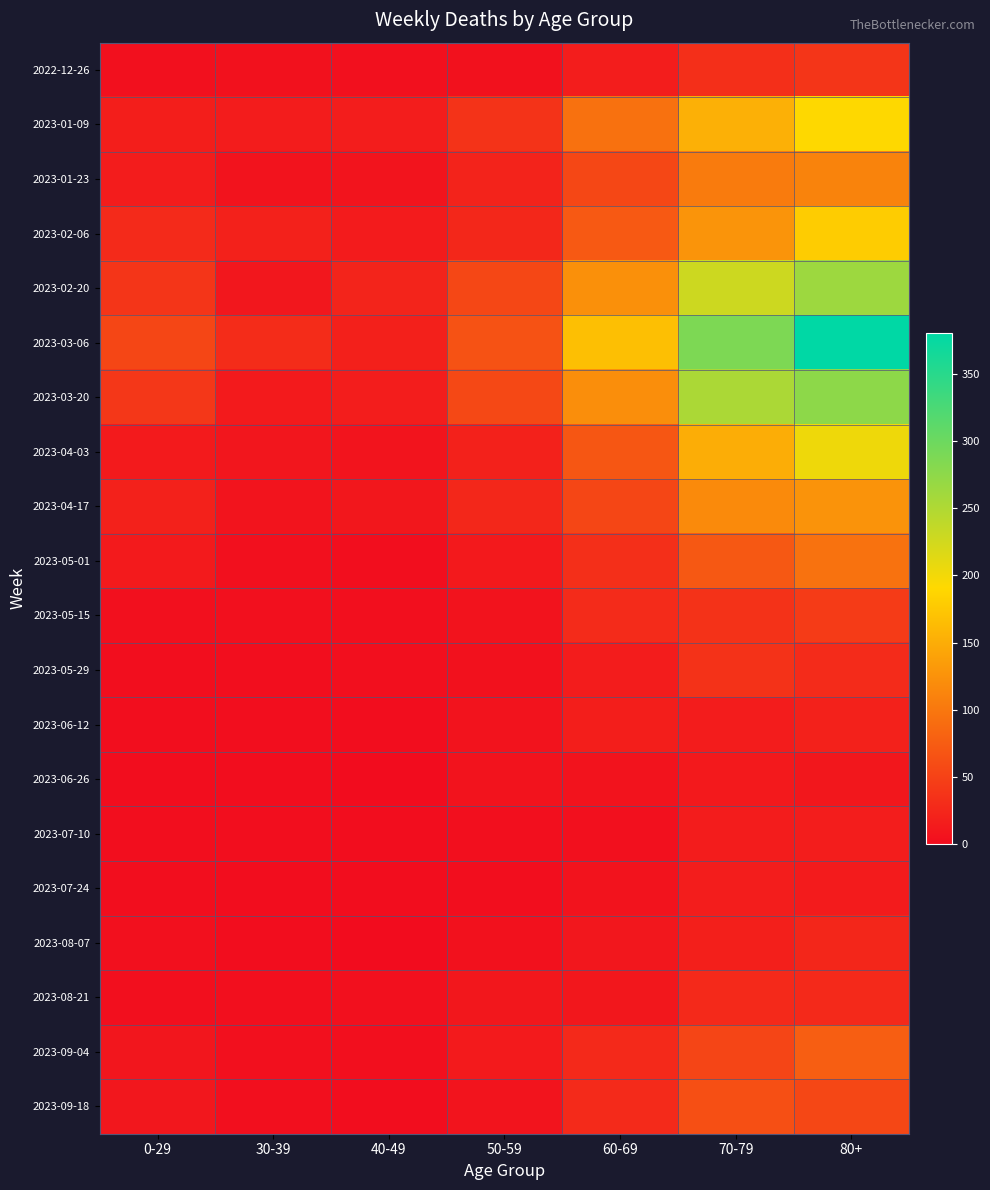

Which series has the largest range (max minus min)?

2023-03-06